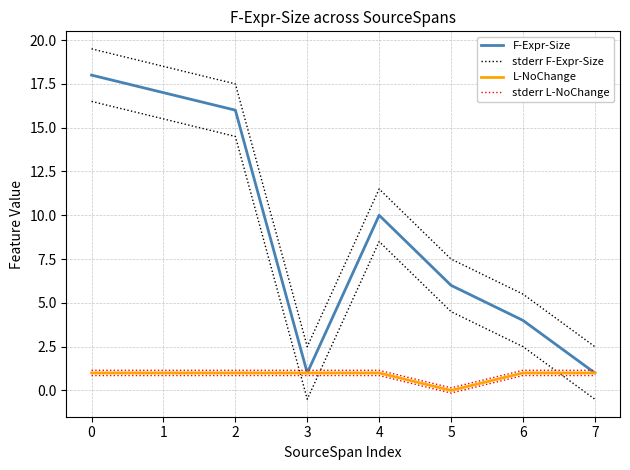

How many lines are shown in the chart?

4